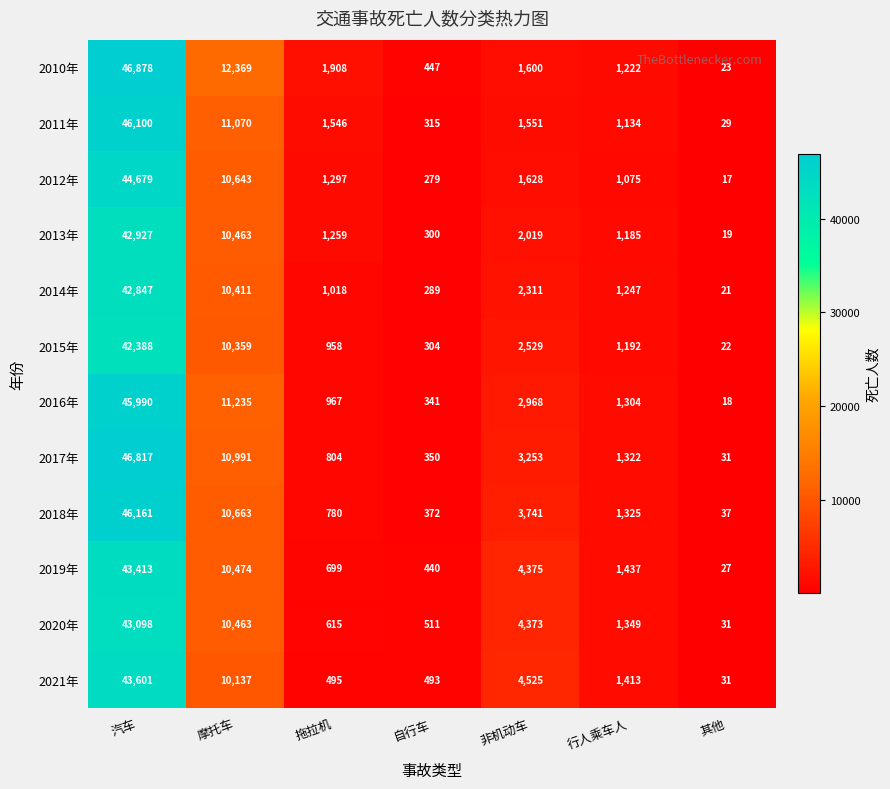

What is the difference between the maximum and minimum values in the 2012年 series?

44662